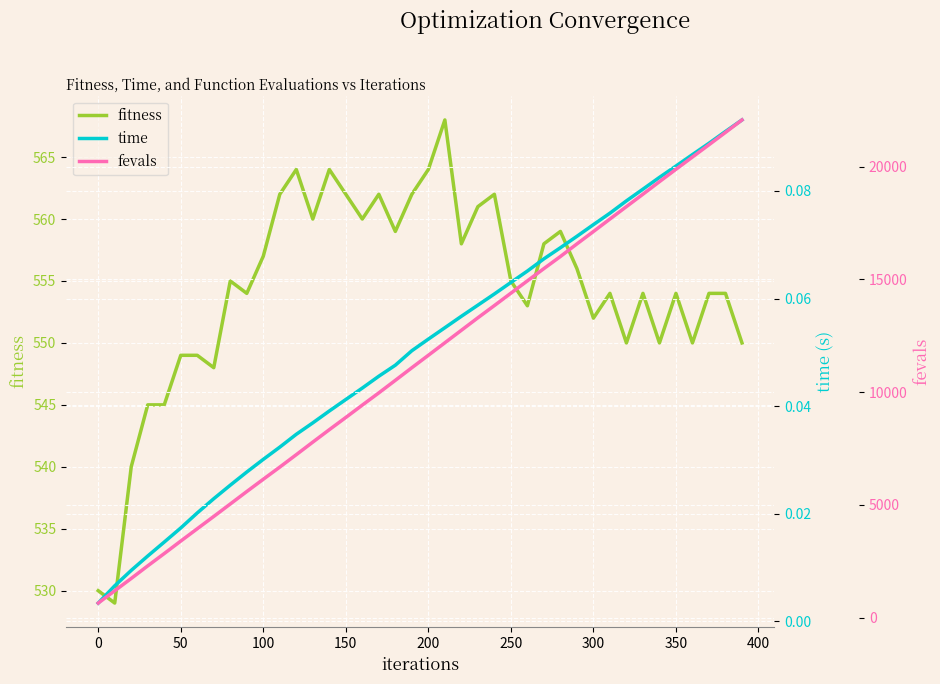

What is the minimum value for fitness?

529